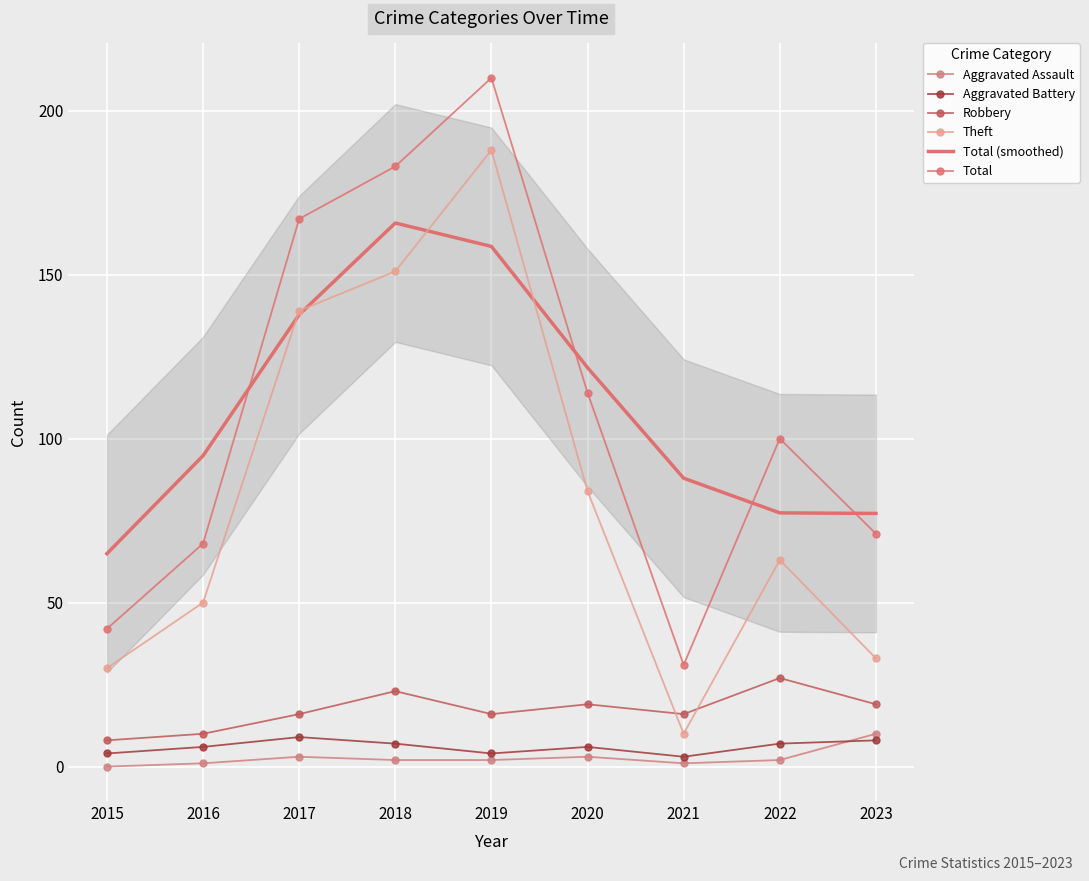

At 2015, list the series in order from largest to smallest.

Total (smoothed), Total, Theft, Robbery, Aggravated Battery, Aggravated Assault